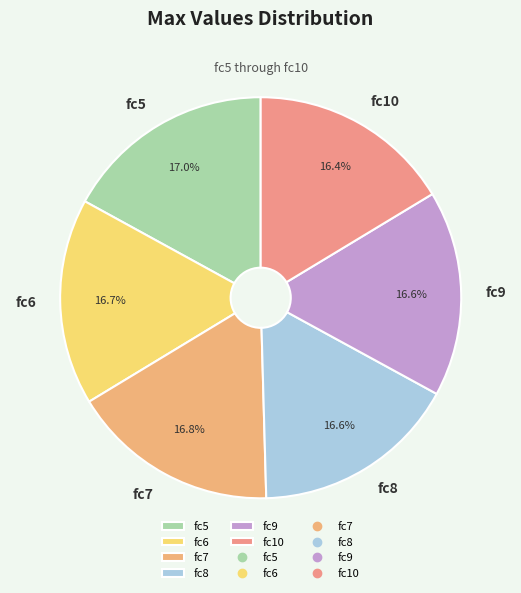

Does fc8 represent more than half of the total?

No